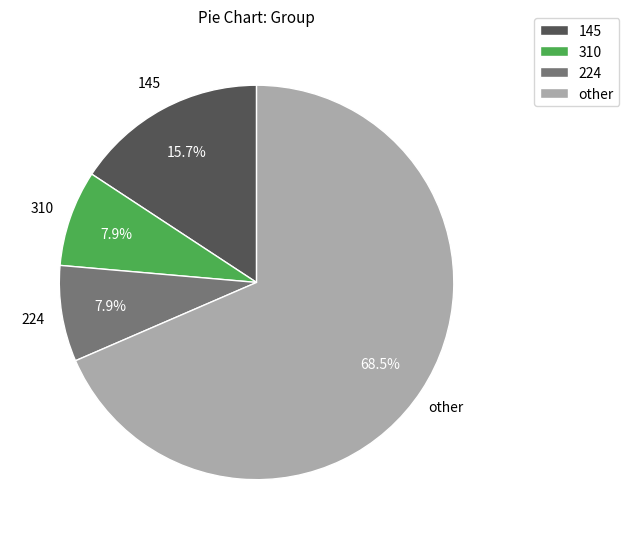

To the nearest percent, what is the average slice percentage?

25%